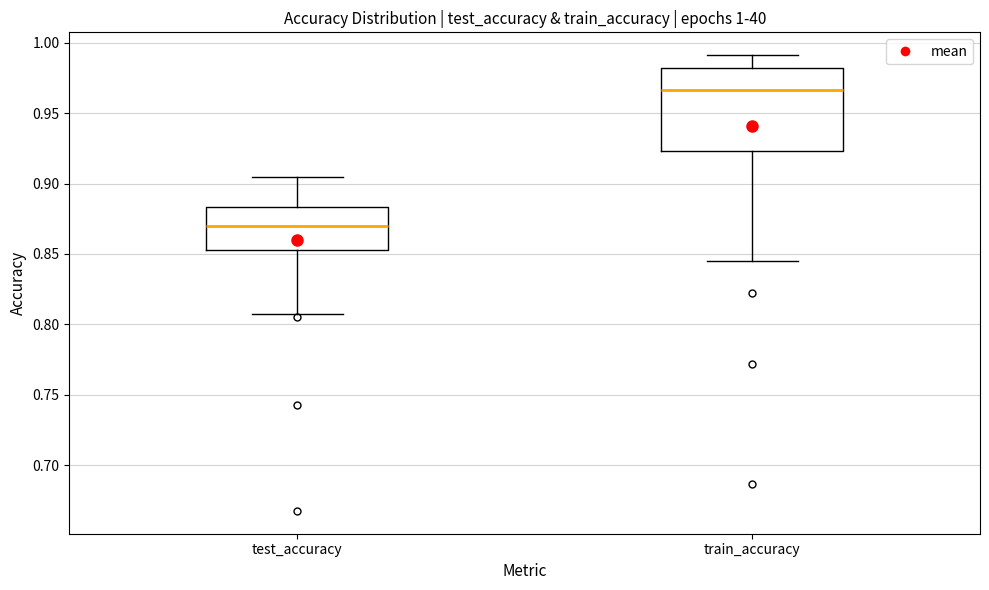

Comparing the boxes themselves (not the whiskers), which one is the tallest?

train_accuracy